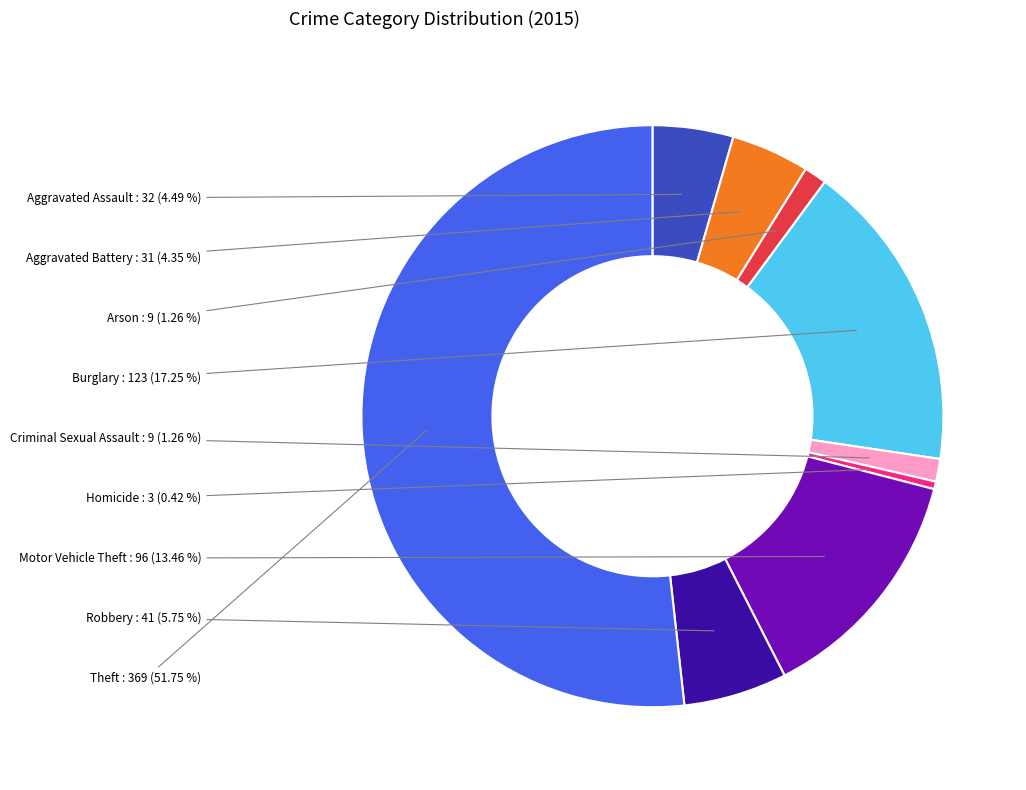

What is the smallest slice in the pie chart?

Homicide